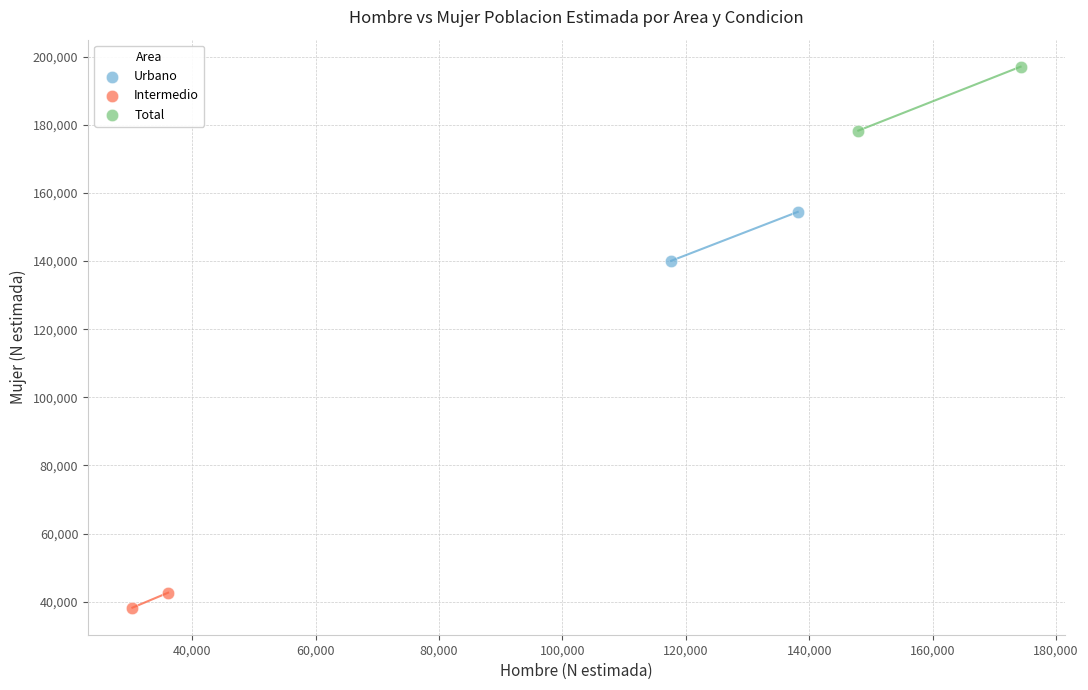

Which series reaches the maximum Y coordinate?

Total